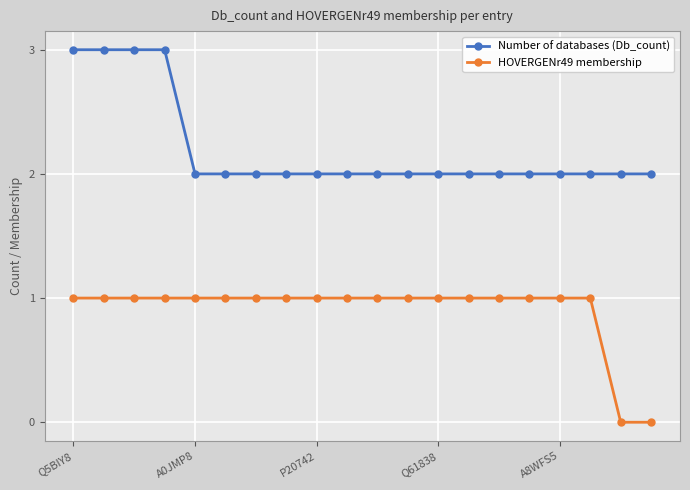

List the series in order of their overall mean, highest first.

Number of databases (Db_count), HOVERGENr49 membership